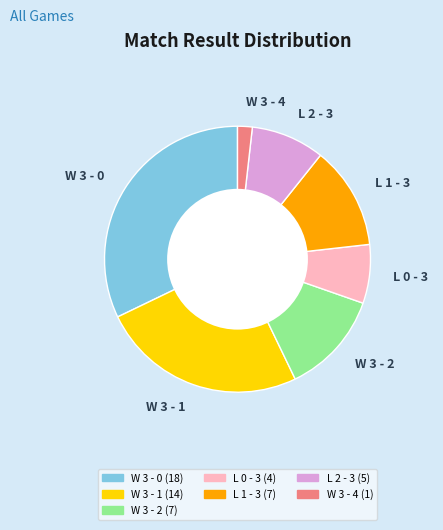

Is W 3 - 0 the majority of the pie?

No